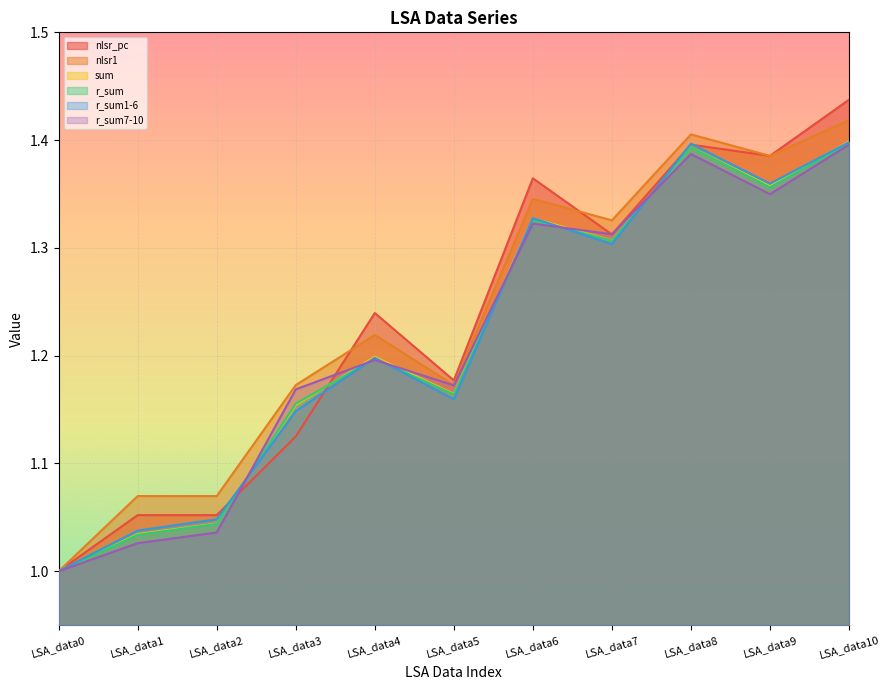

Reading right to left, what are all the values shown in this chart?

nlsr_pc: LSA_data10=1.4	LSA_data9=1.4	LSA_data8=1.4	LSA_data7=1.3	LSA_data6=1.4	LSA_data5=1.2	LSA_data4=1.2	LSA_data3=1.1	LSA_data2=1.1	LSA_data1=1.1	LSA_data0=1.0
nlsr1: LSA_data10=1.4	LSA_data9=1.4	LSA_data8=1.4	LSA_data7=1.3	LSA_data6=1.3	LSA_data5=1.2	LSA_data4=1.2	LSA_data3=1.2	LSA_data2=1.1	LSA_data1=1.1	LSA_data0=1.0
sum: LSA_data10=1.4	LSA_data9=1.4	LSA_data8=1.4	LSA_data7=1.3	LSA_data6=1.3	LSA_data5=1.2	LSA_data4=1.2	LSA_data3=1.2	LSA_data2=1.0	LSA_data1=1.0	LSA_data0=1.0
r_sum: LSA_data10=1.4	LSA_data9=1.4	LSA_data8=1.4	LSA_data7=1.3	LSA_data6=1.3	LSA_data5=1.2	LSA_data4=1.2	LSA_data3=1.2	LSA_data2=1.0	LSA_data1=1.0	LSA_data0=1.0
r_sum1-6: LSA_data10=1.4	LSA_data9=1.4	LSA_data8=1.4	LSA_data7=1.3	LSA_data6=1.3	LSA_data5=1.2	LSA_data4=1.2	LSA_data3=1.1	LSA_data2=1.0	LSA_data1=1.0	LSA_data0=1.0
r_sum7-10: LSA_data10=1.4	LSA_data9=1.3	LSA_data8=1.4	LSA_data7=1.3	LSA_data6=1.3	LSA_data5=1.2	LSA_data4=1.2	LSA_data3=1.2	LSA_data2=1.0	LSA_data1=1.0	LSA_data0=1.0